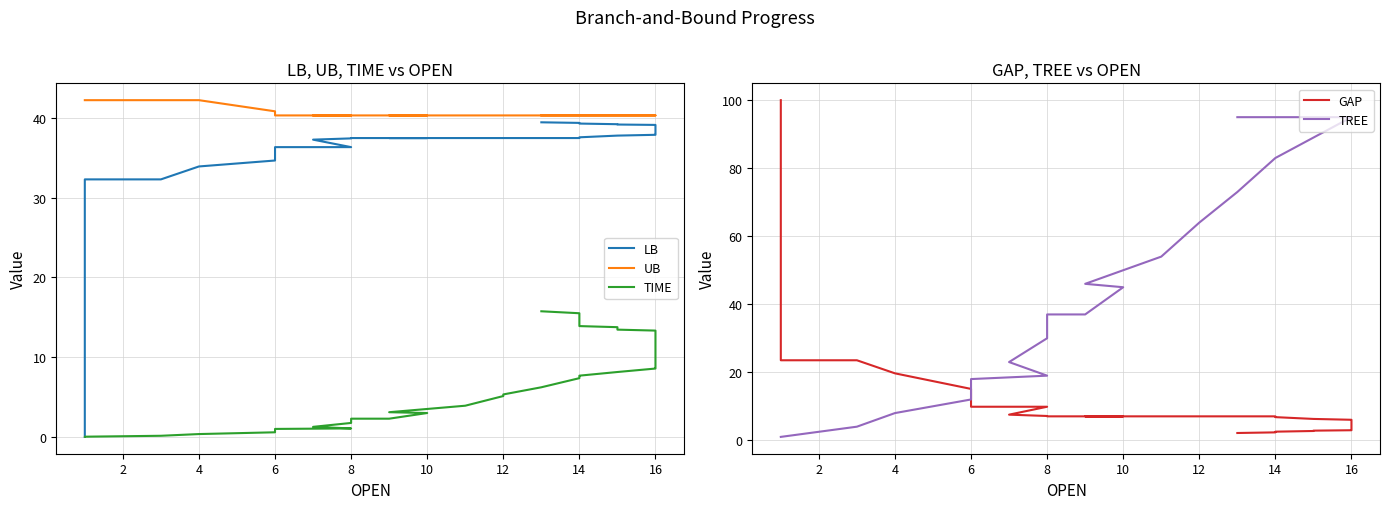

At which label is LB closest to 19?

2